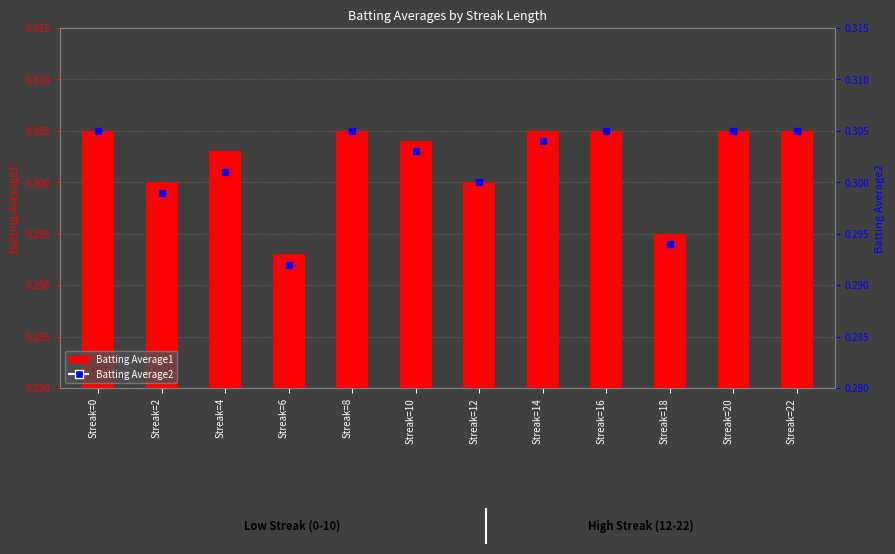

Rank the series by their average value, from highest to lowest.

Batting Average1, Batting Average2